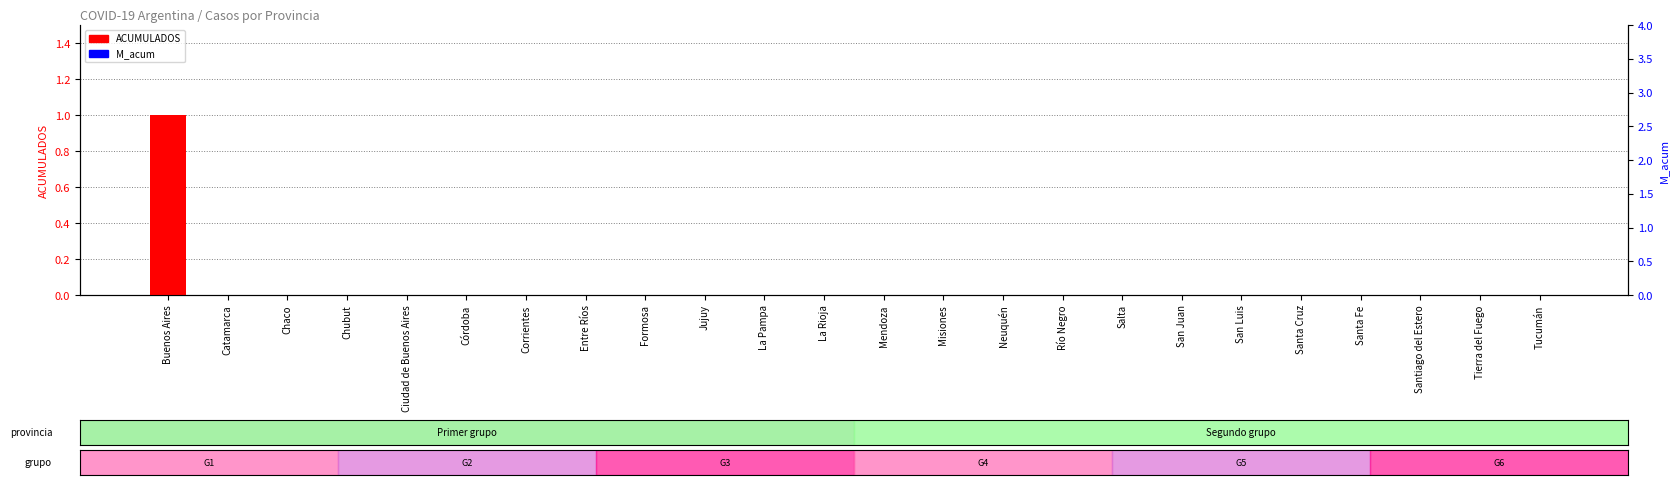

What position from the left is Tucumán?

24